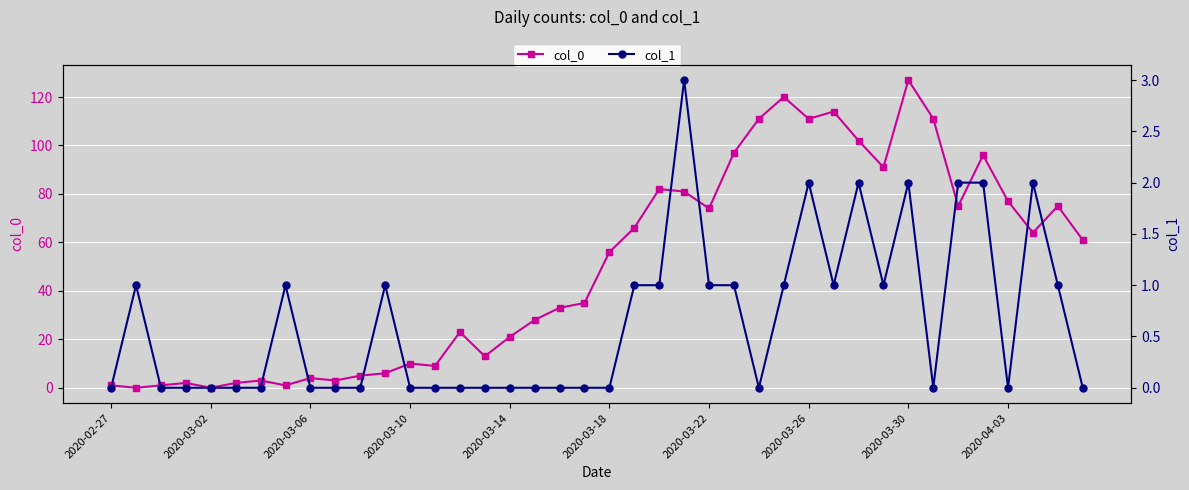

What is the difference between the col_1 values at 17 and 11?

1